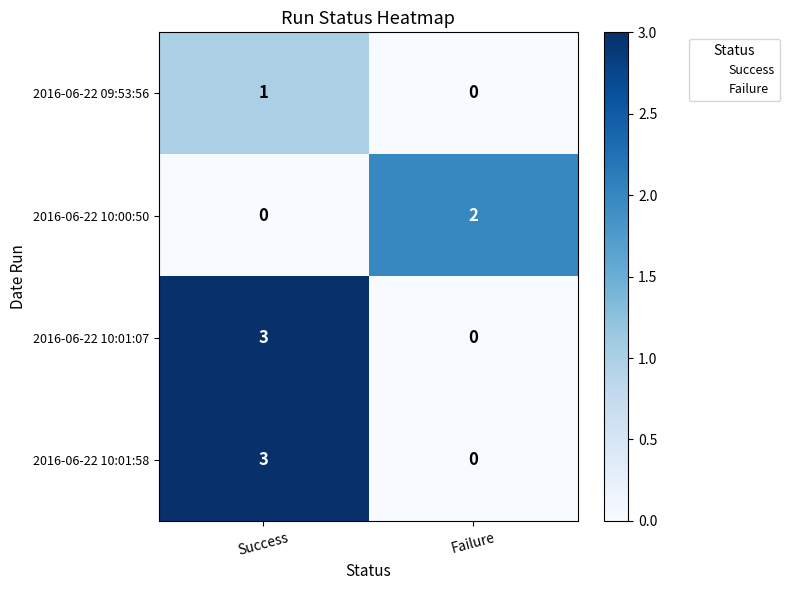

The 2016-06-22 10:00:50 series shows 1 at Failure. True or false?

False